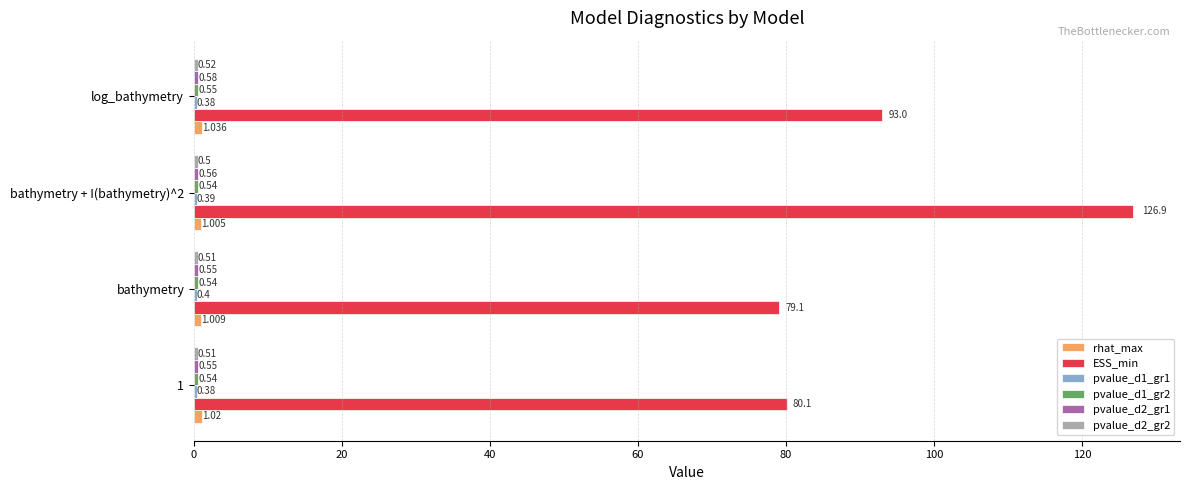

Between bathymetry + I(bathymetry)^2 and log_bathymetry, which series saw the biggest shift?

ESS_min